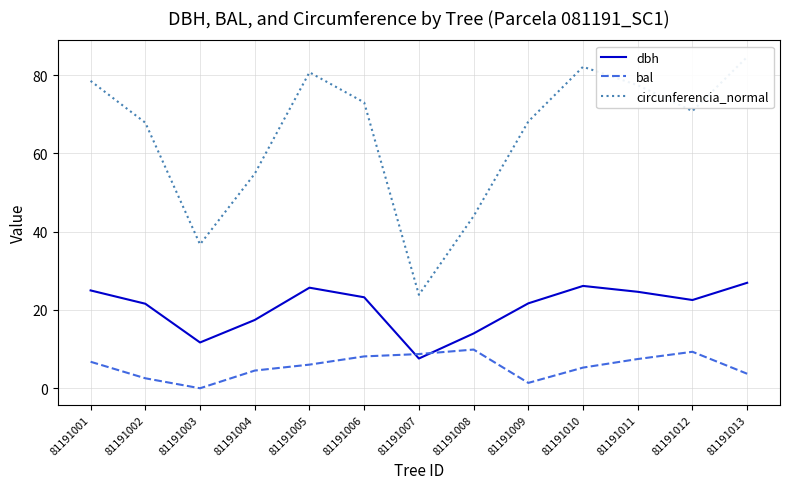

What is the difference between the maximum and second lowest values in the circunferencia_normal series?

47.9